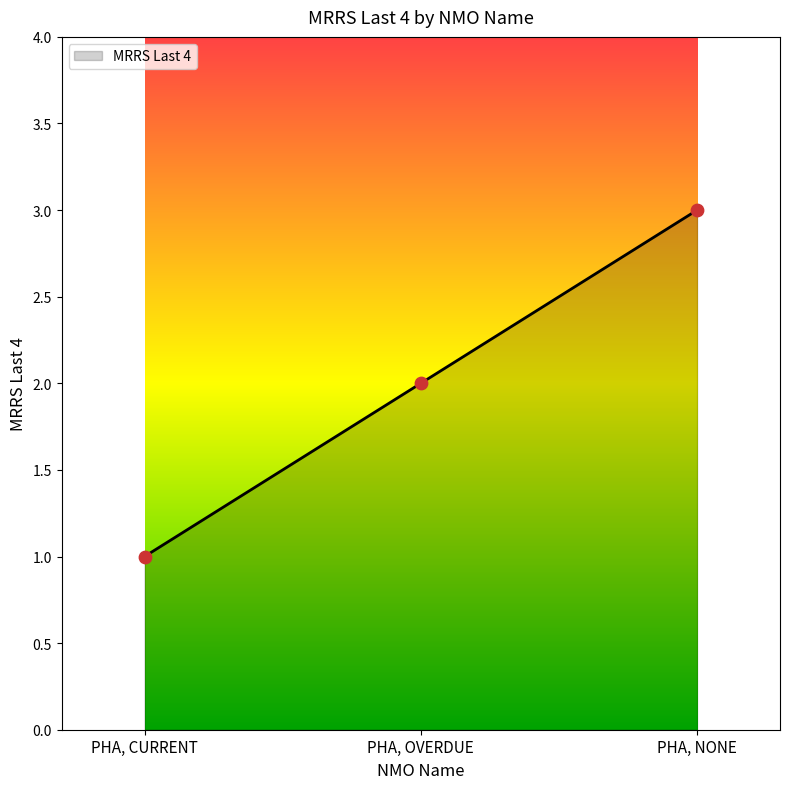

Approximately how many times larger is the value at PHA, NONE compared to PHA, OVERDUE?

1.5